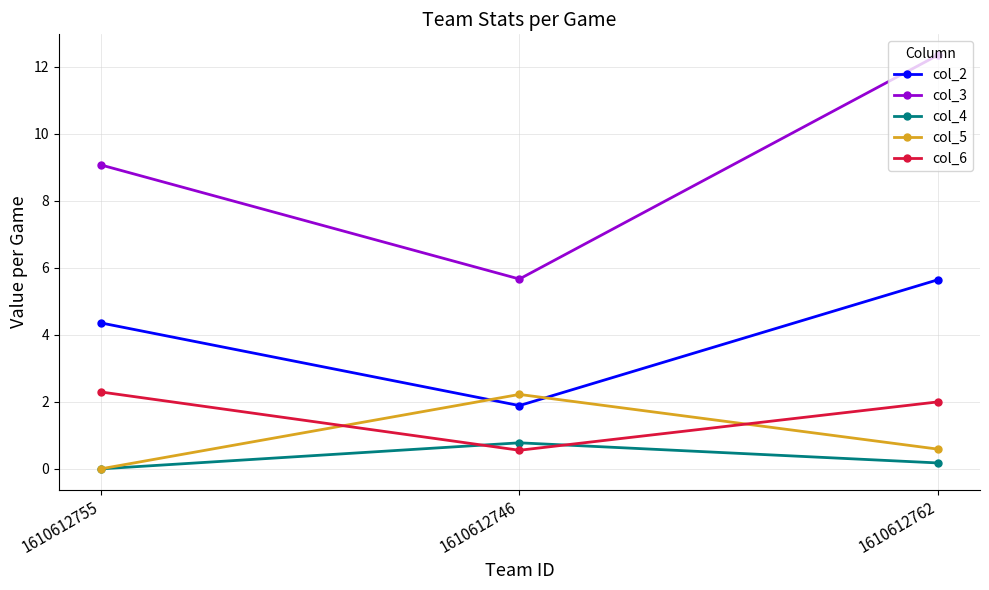

Between 1610612755 and 1610612762, which series saw the biggest shift?

col_3